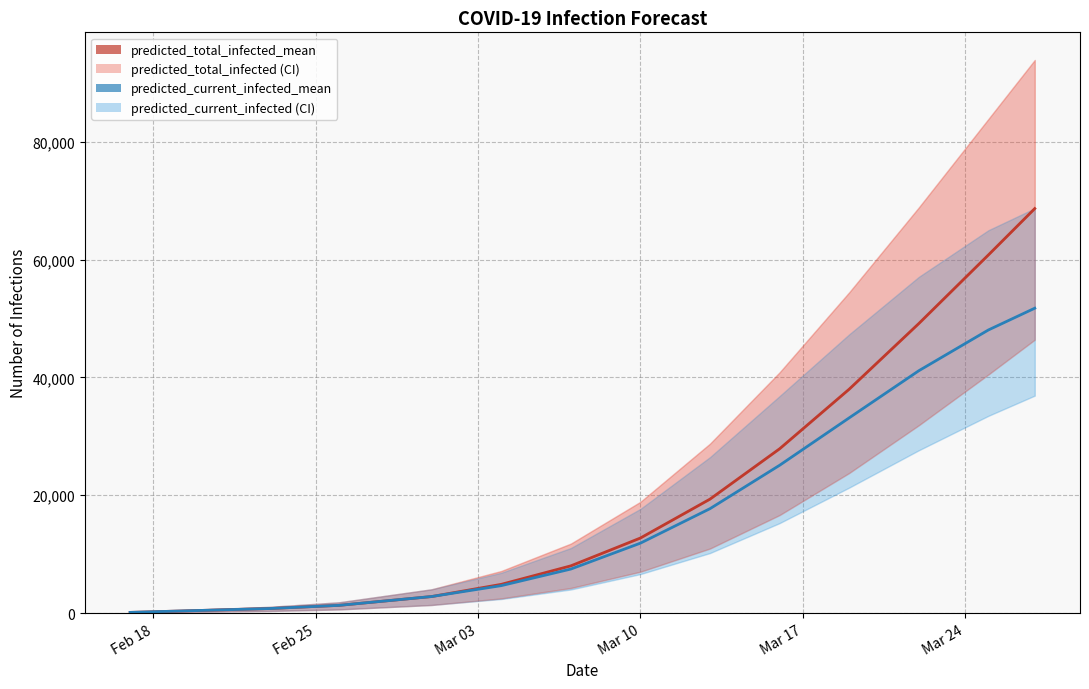

True or false: predicted_total_infected_mean and predicted_current_infected_mean intersect in this chart.

False